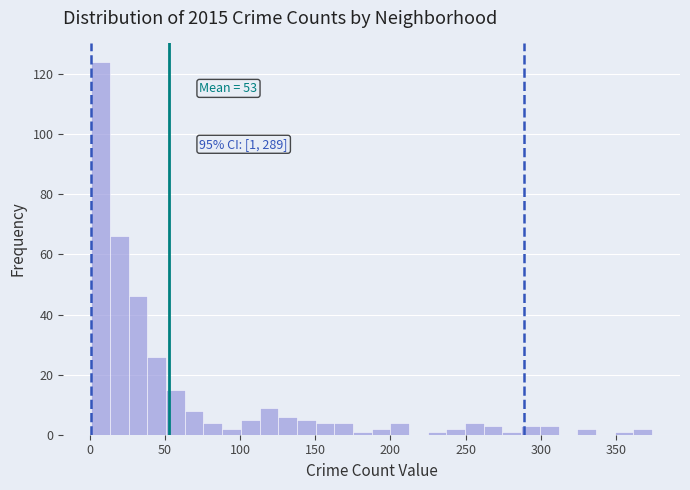

Read against the x-axis, roughly where is the centre of the tallest bar?

5